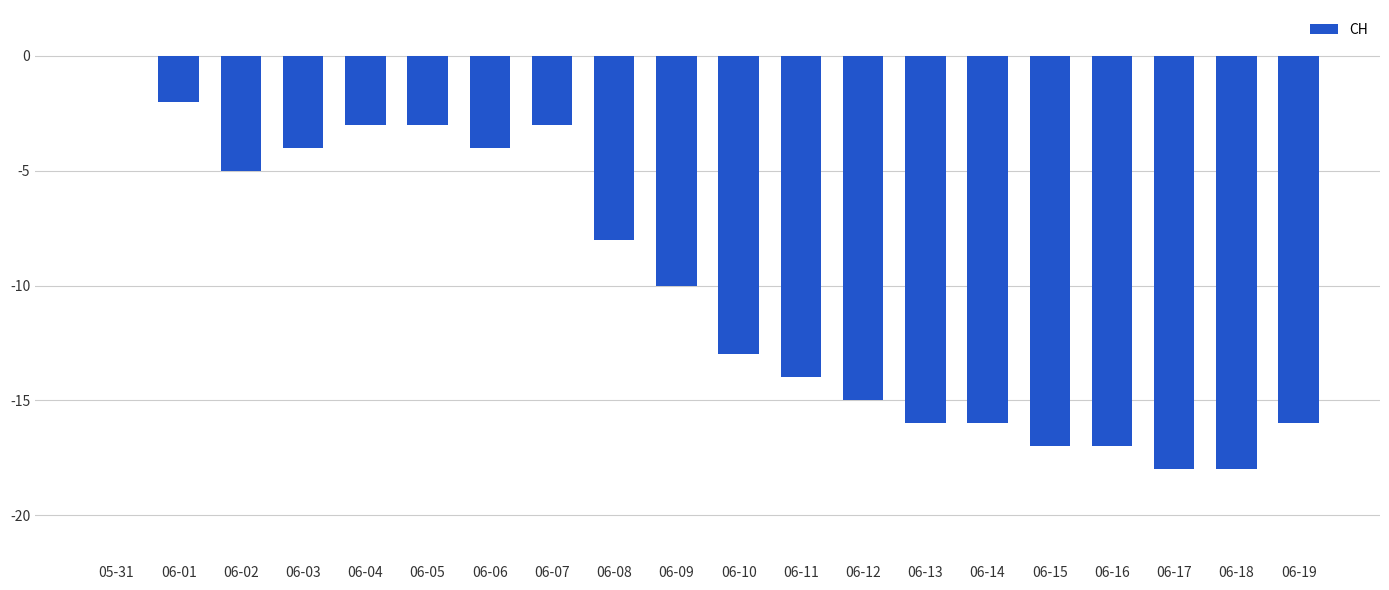

Does the chart contain stacked bars?

No